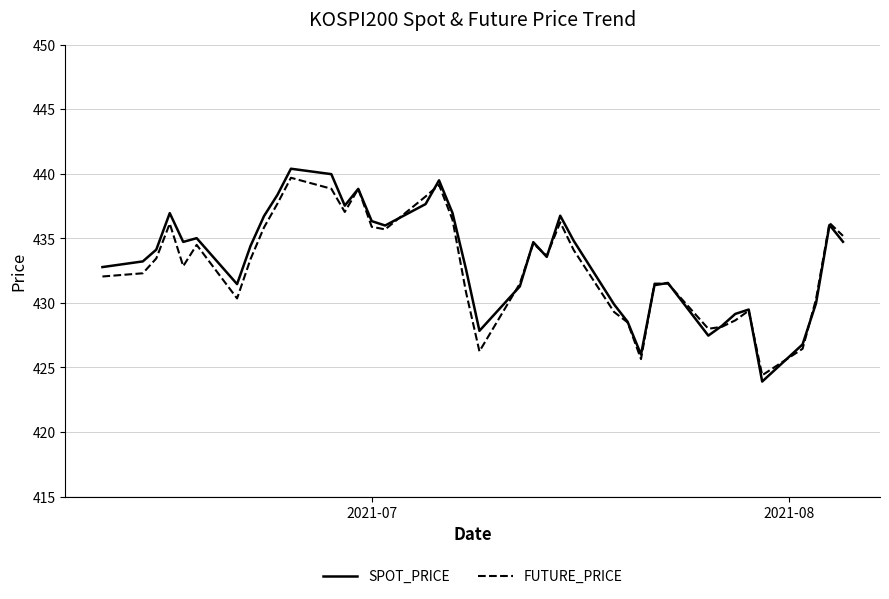

What is the smallest value displayed?

423.9